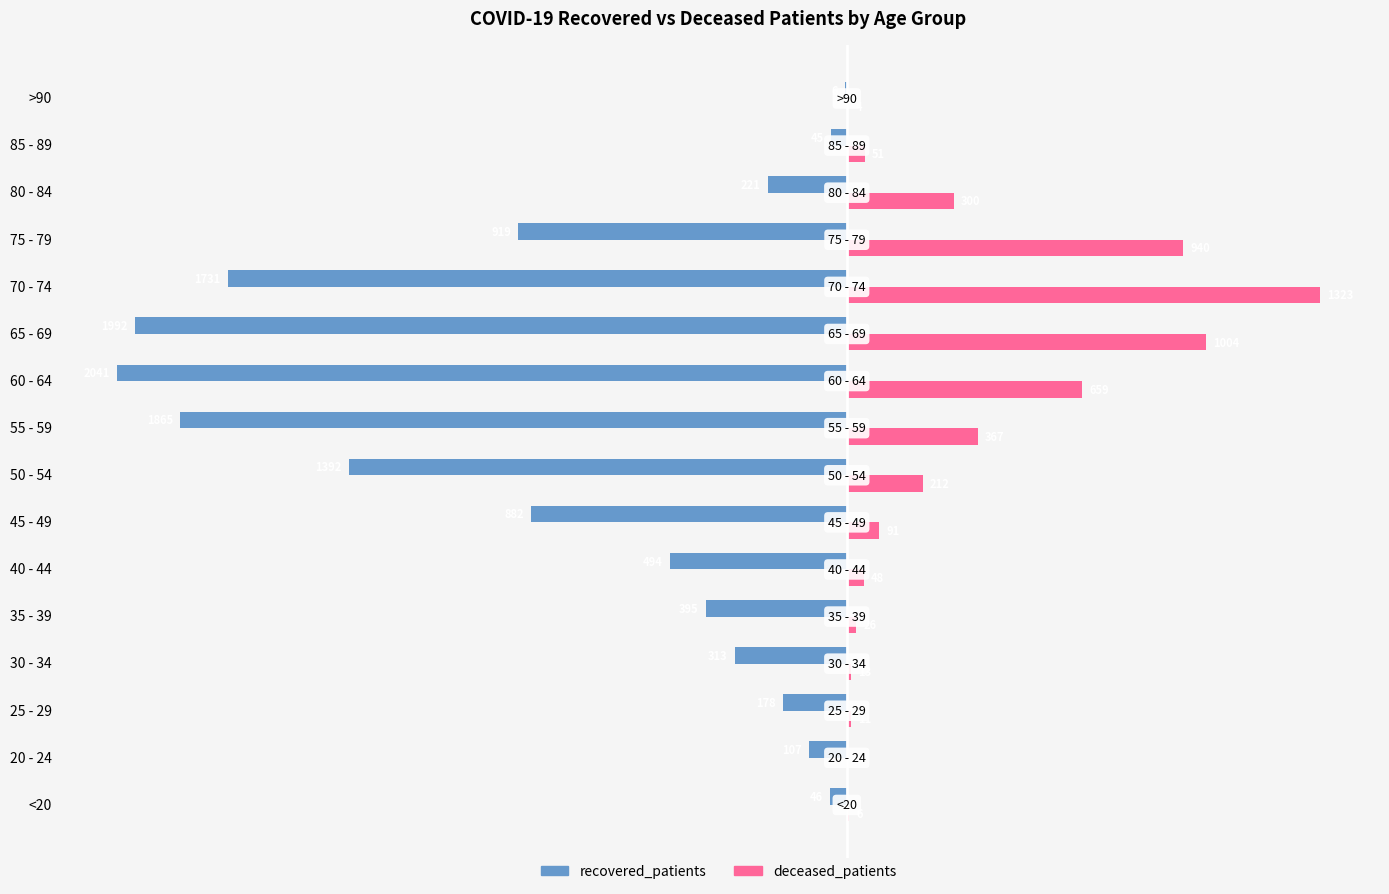

At which label is deceased_patients closest to 661?

60 - 64